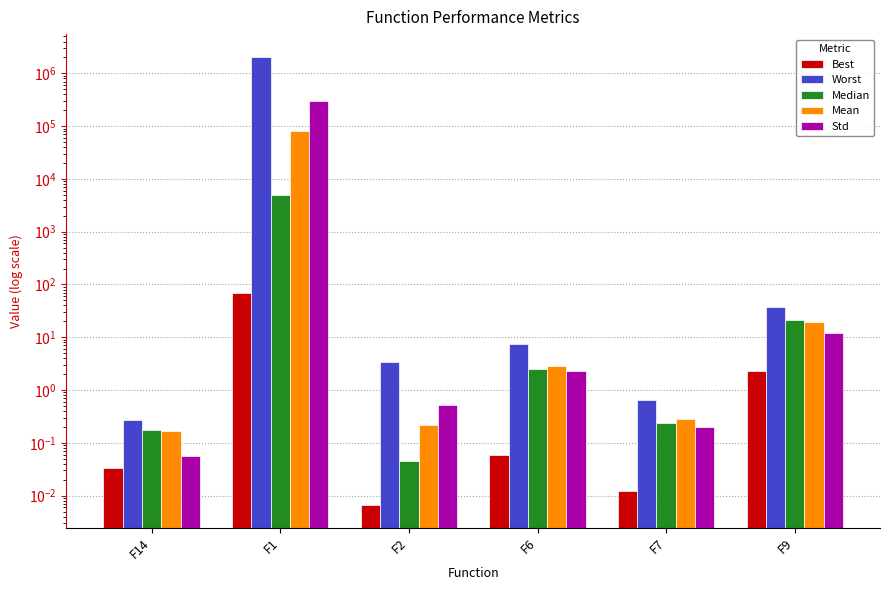

Are the bars grouped side by side (vs. stacked)?

Yes